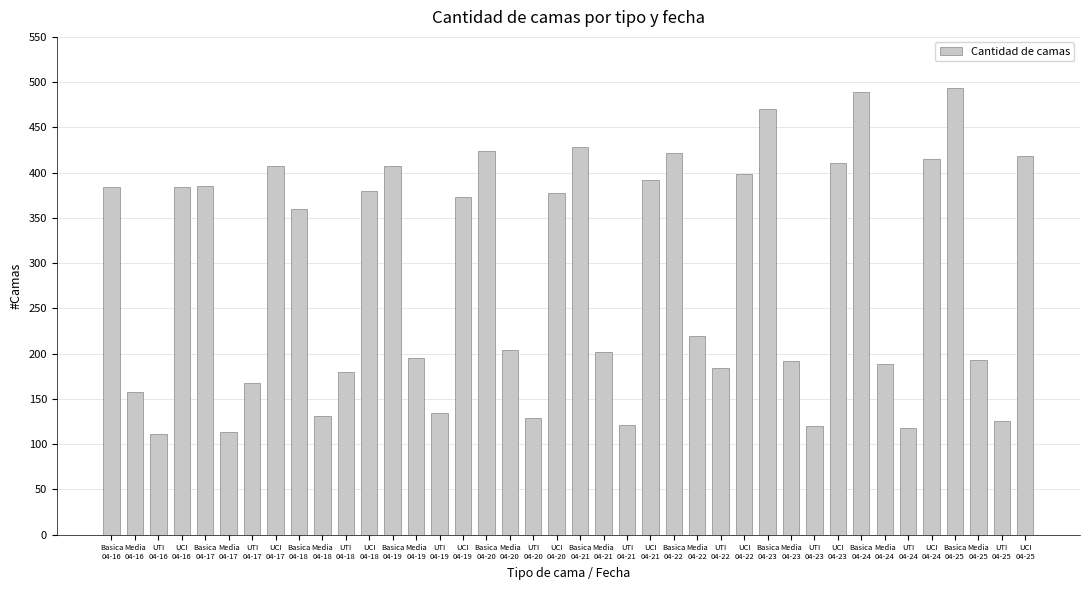

What is the minimum value shown in the chart?

111